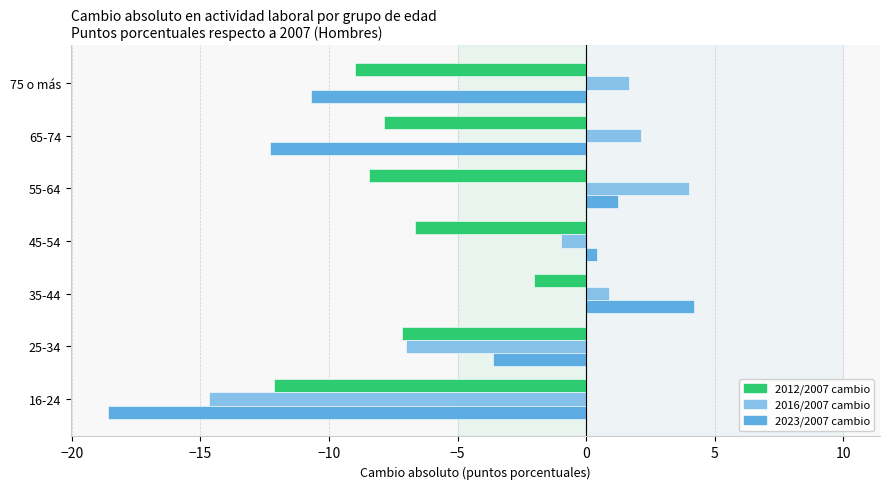

At which category is the sum across all series the highest?

35-44